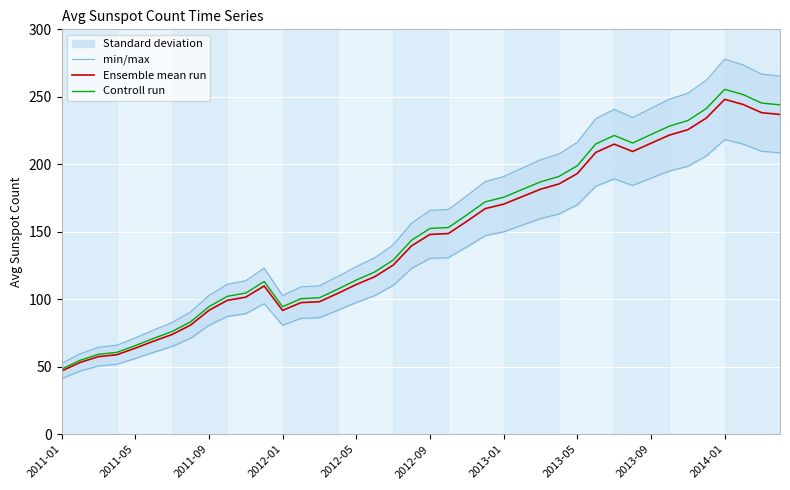

True or false: min/max and Controll run cross at least once.

False